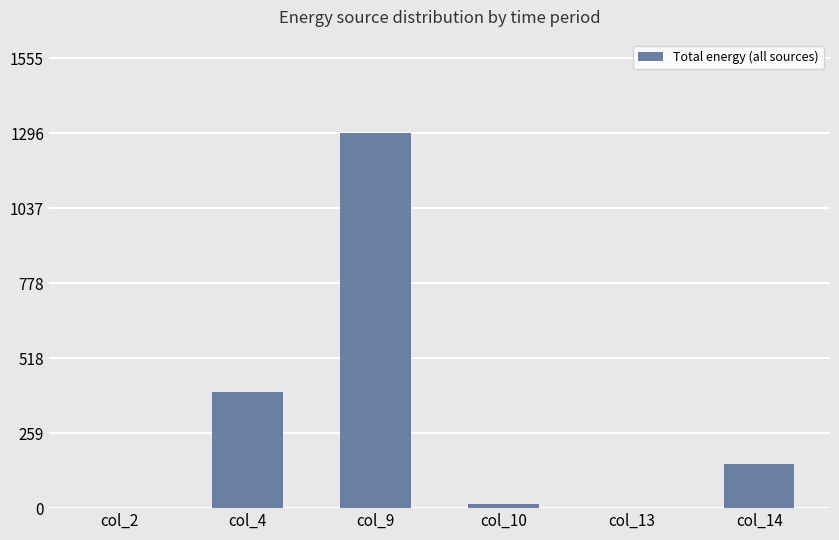

Which category has the highest value across all series?

col_9